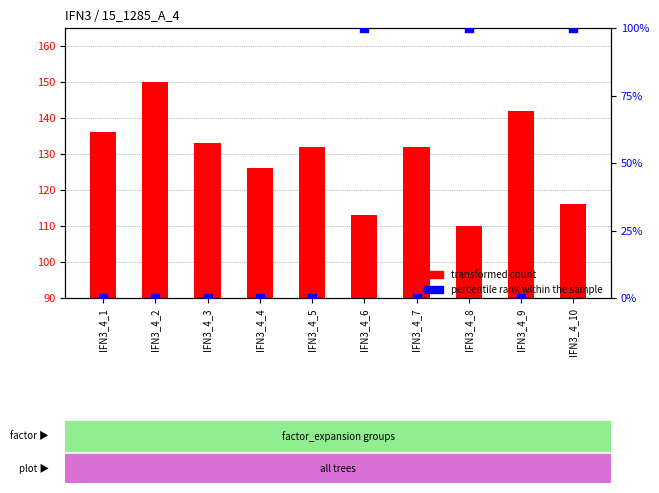

Which series reaches the minimum Y coordinate?

percentile rank within the sample